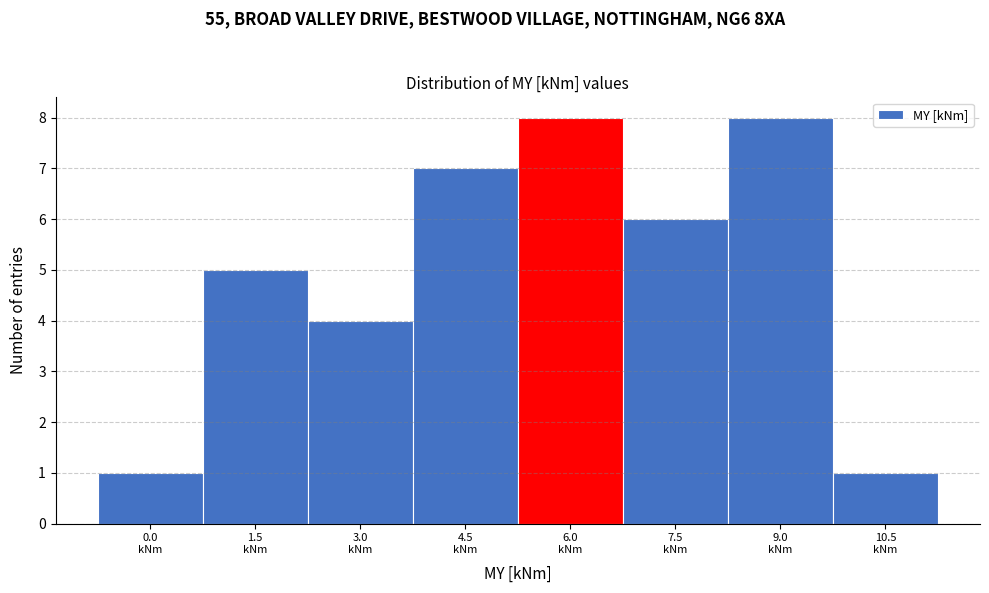

Reading left to right, what are all the values shown in this chart?

1	5	4	7	8	6	8	1